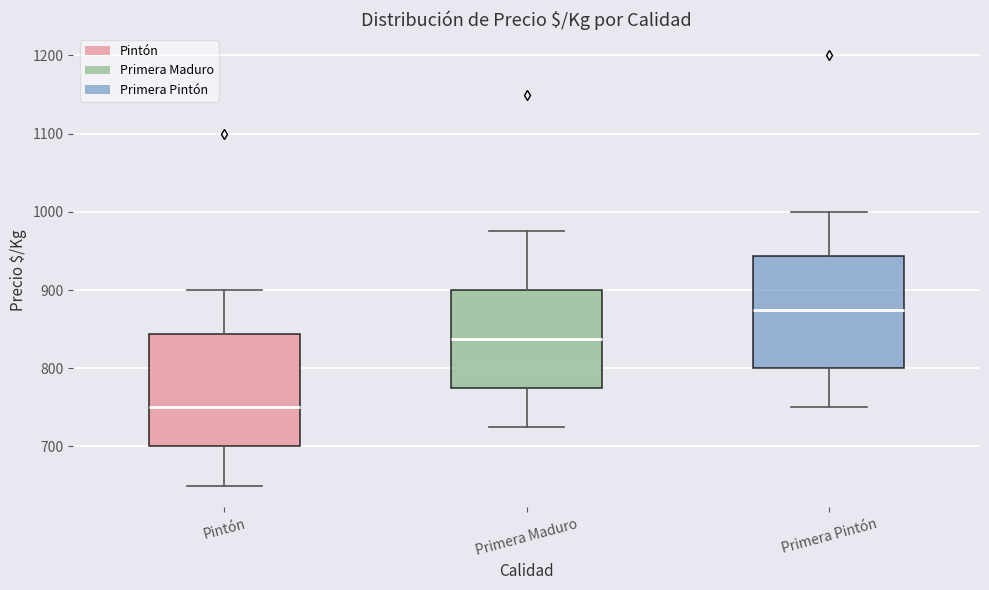

Where does the median line of the box for Primera Pintón sit on the y-axis? The values are not printed on the chart, so give them approximately, as read against the axis.

880